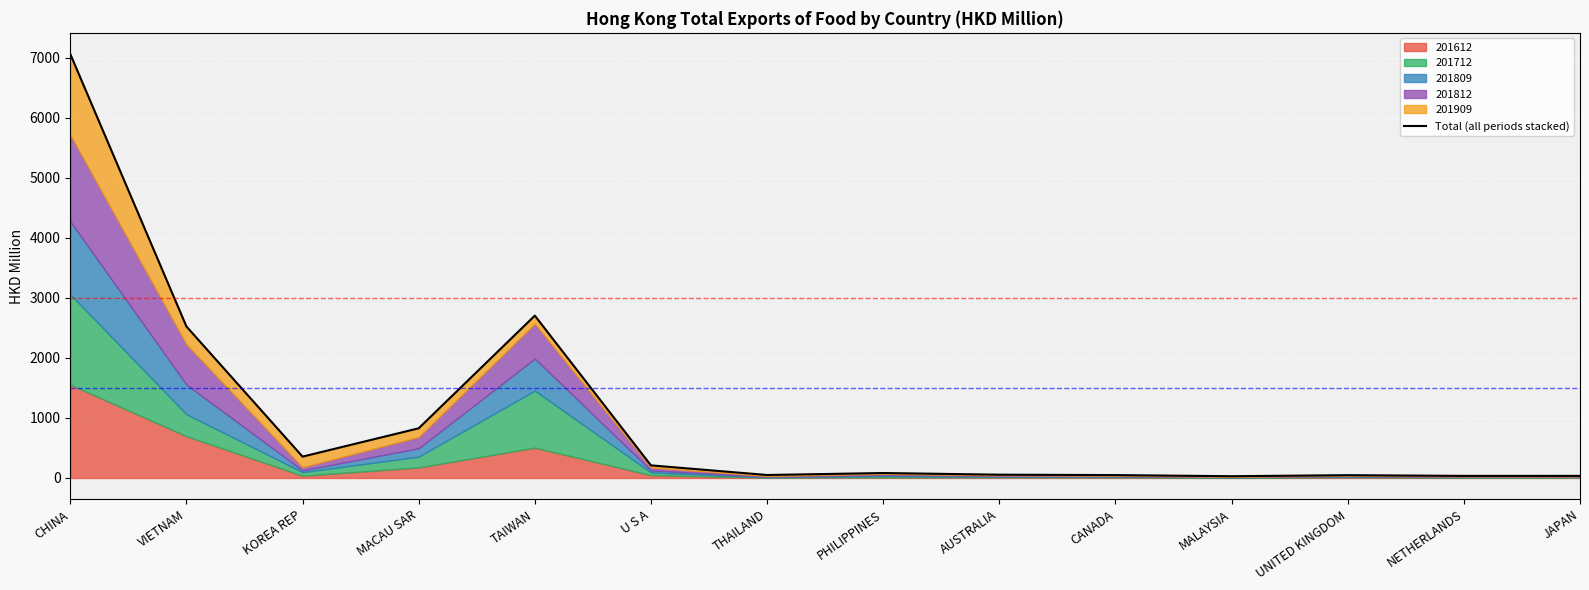

Does the chart display data point markers on the line(s)?

No